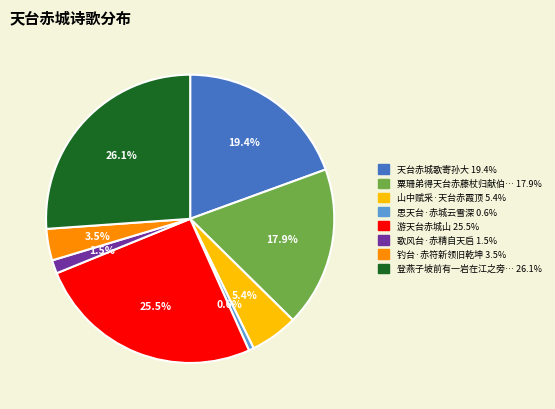

Does any single category account for the majority?

No